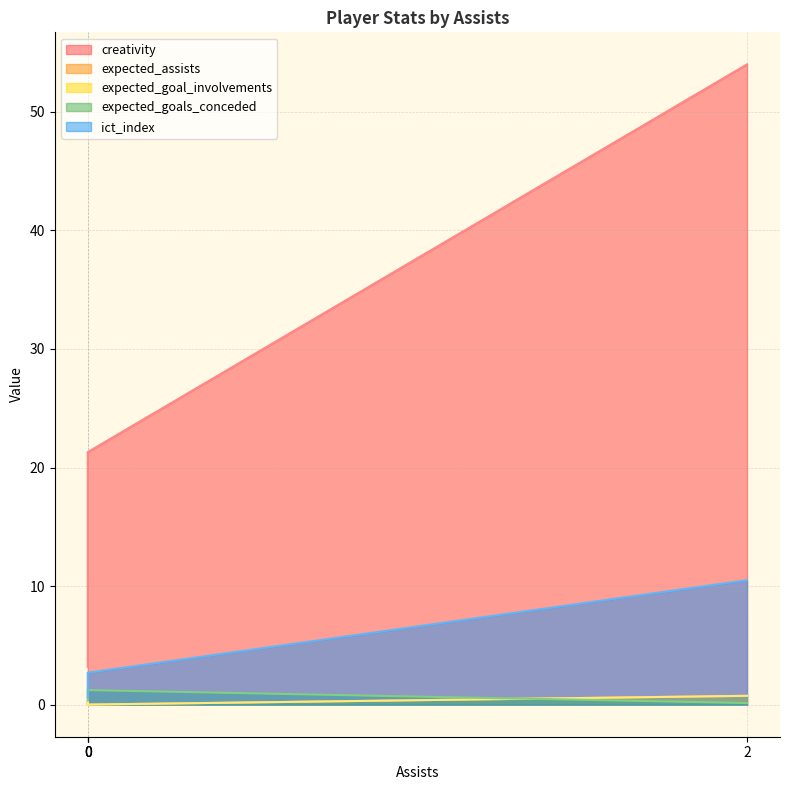

Rank the categories by expected_goals_conceded value from lowest to highest.

2, 0, 0, 0